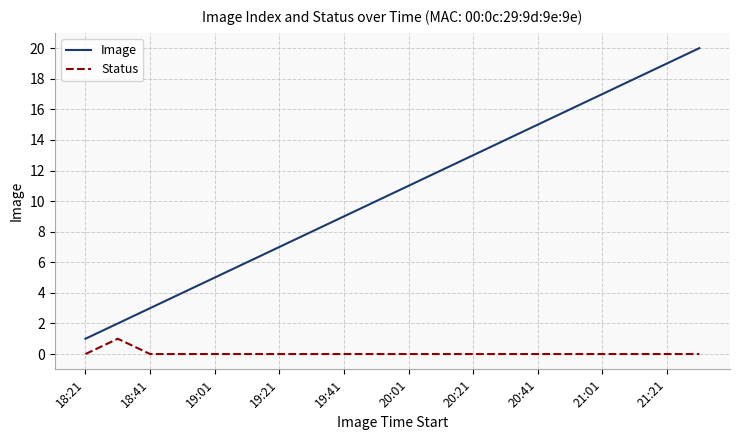

Which series has the widest spread of values?

Image